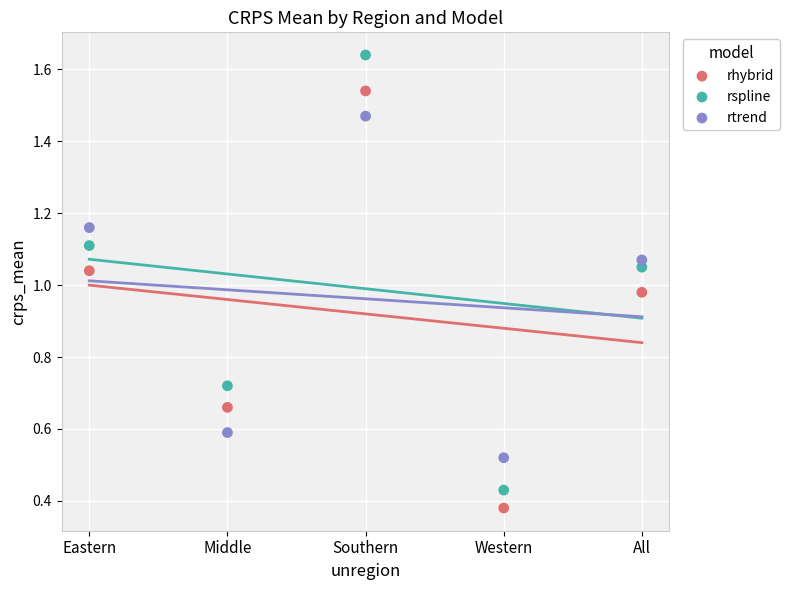

Which series reaches the maximum Y coordinate?

rspline